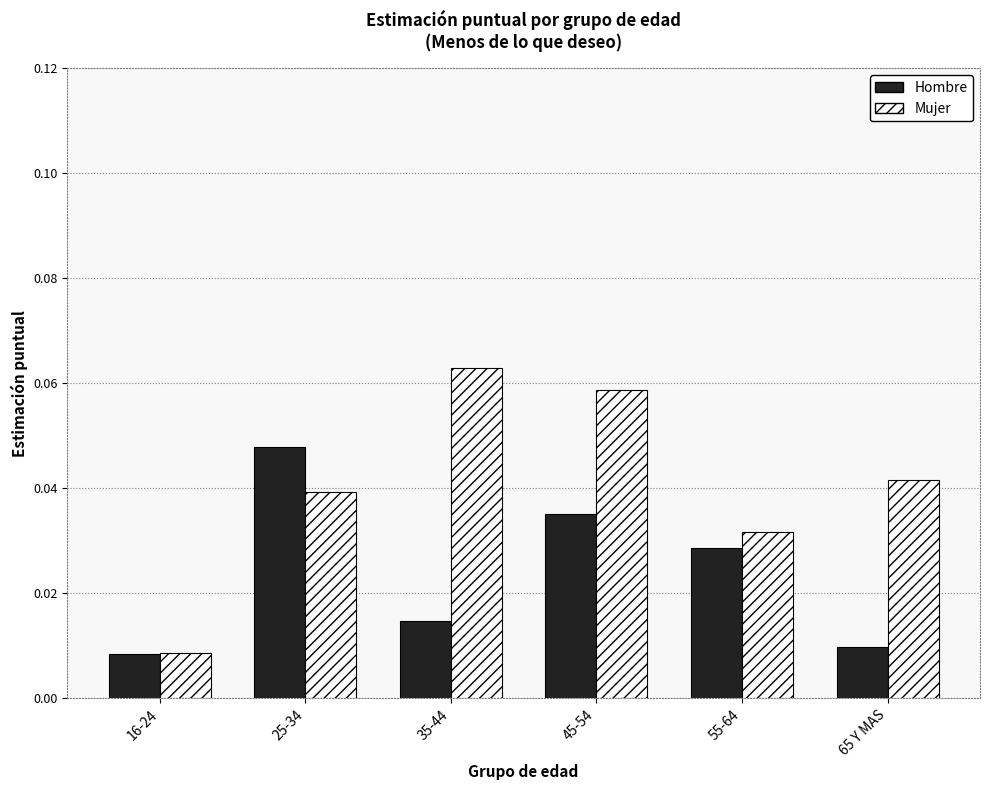

Which category has the lowest value in the Mujer series?

16-24